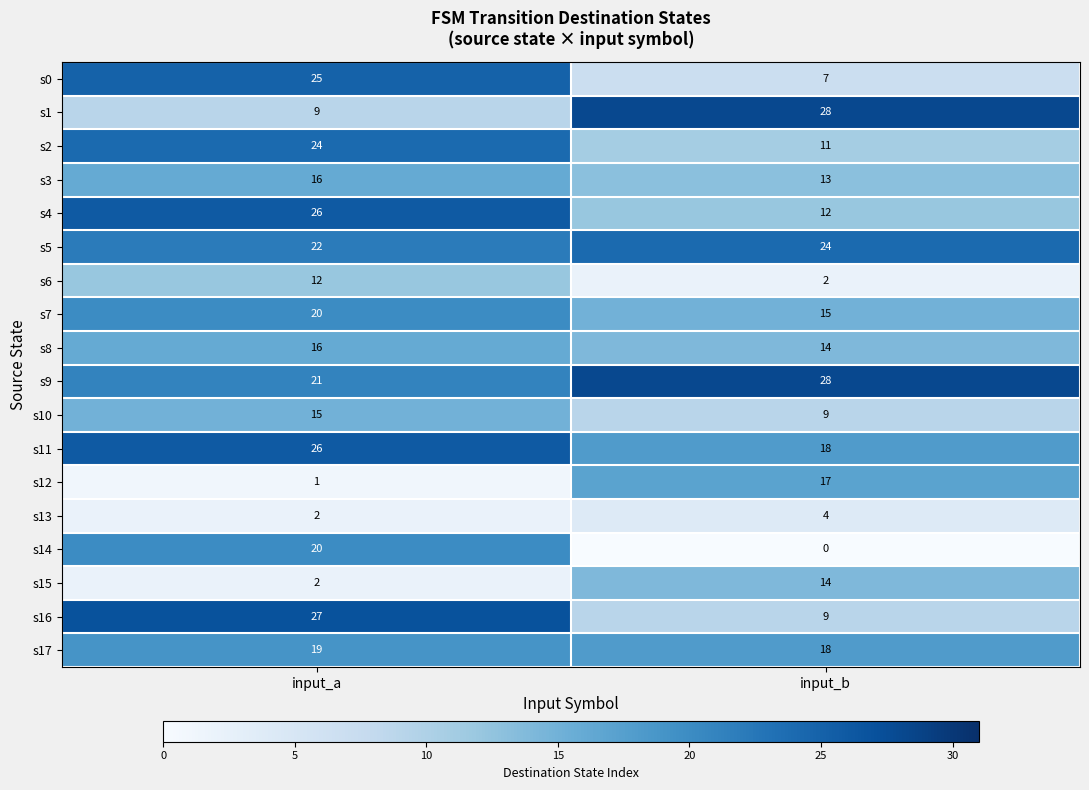

Between input_a and input_b, which series saw the biggest shift?

s14